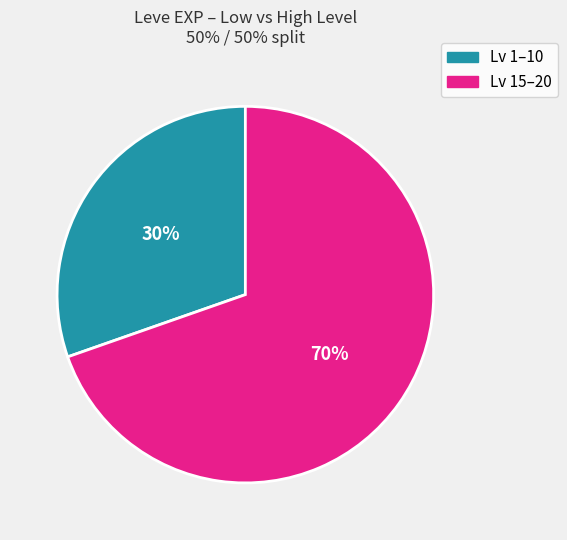

How many slices are in this pie chart?

2